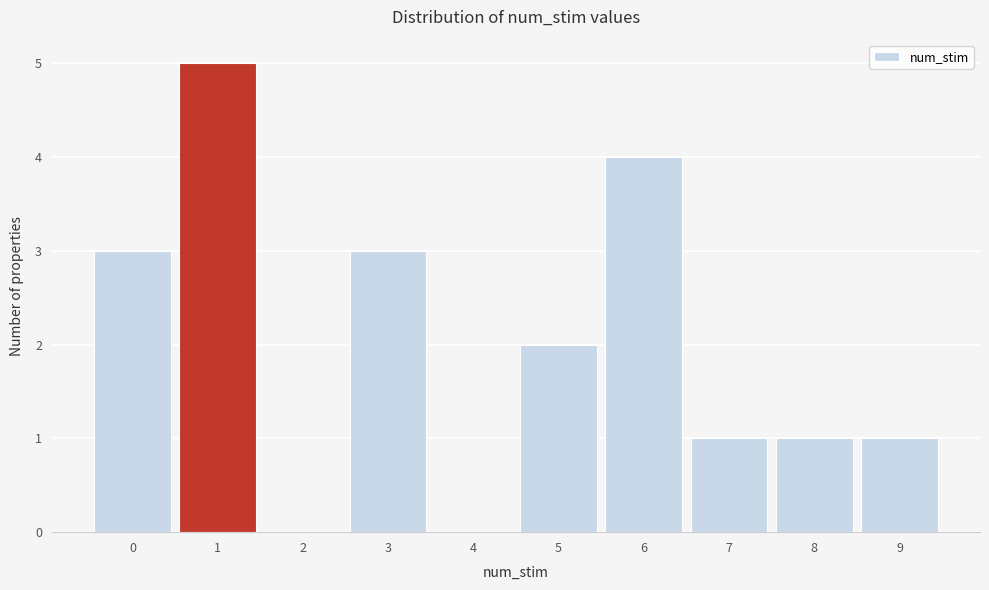

Reading left to right, transcribe all the data shown in this chart.

0=3	1=5	2=0	3=3	4=0	5=2	6=4	7=1	8=1	9=1